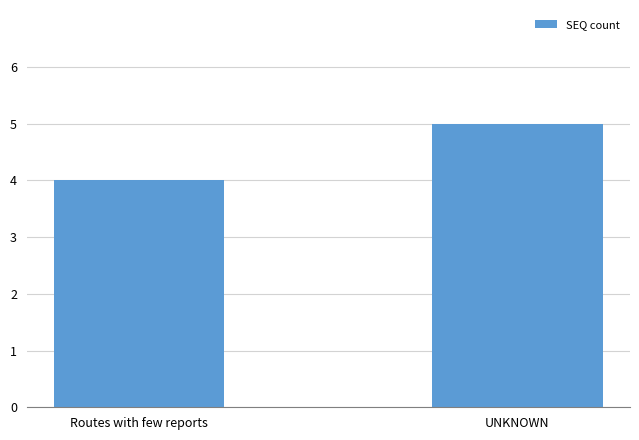

What is the change in value from Routes with few reports to UNKNOWN?

+1